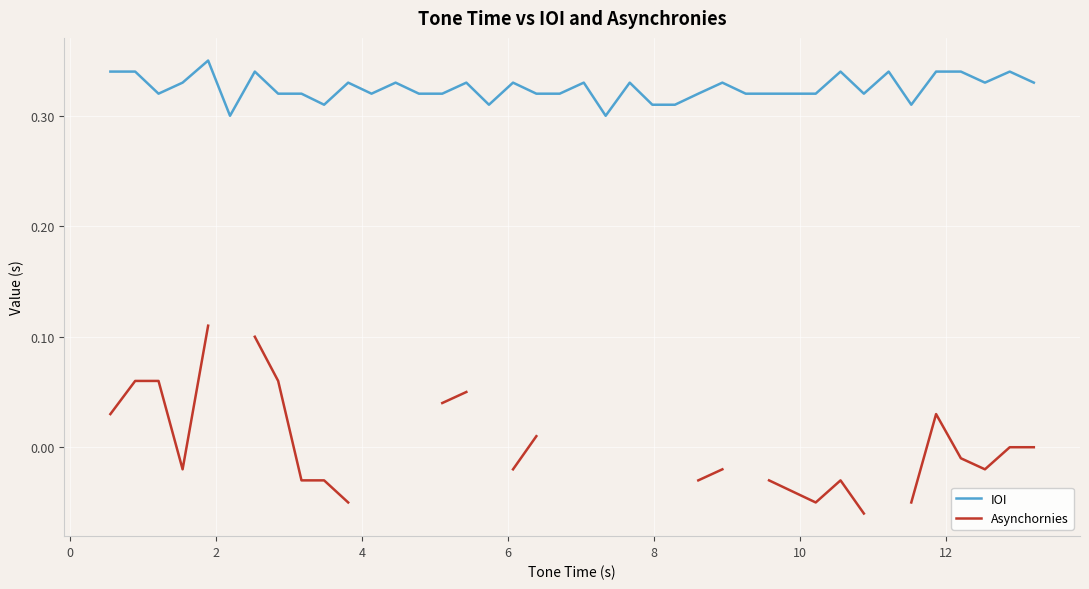

How many lines are shown in the chart?

2